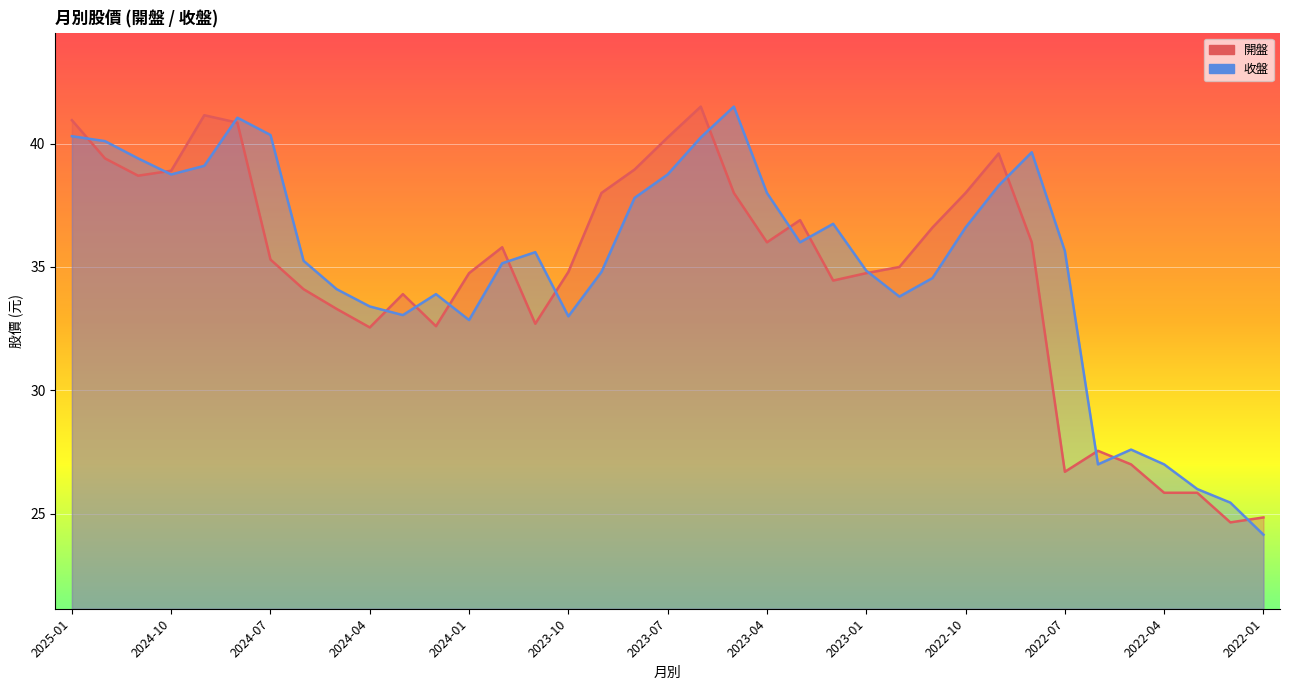

Which series ends up on top after the final intersection of 開盤 and 收盤?

開盤